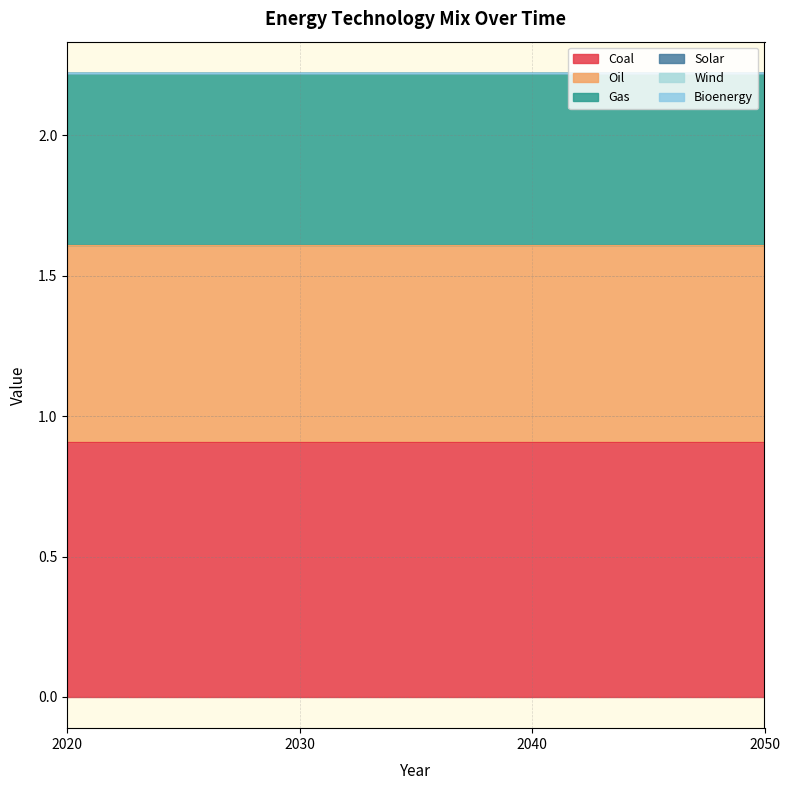

The value of Bioenergy at 2040 is 0.0. True or false?

True